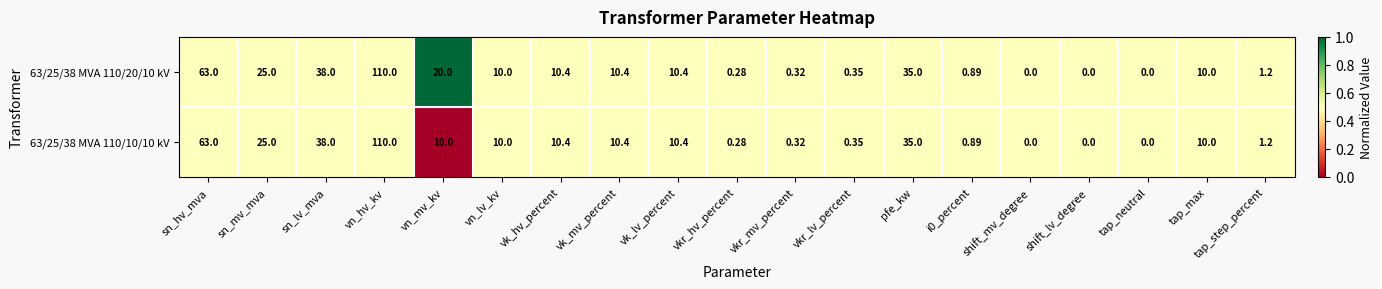

Which category has the highest value across all series?

vn_hv_kv